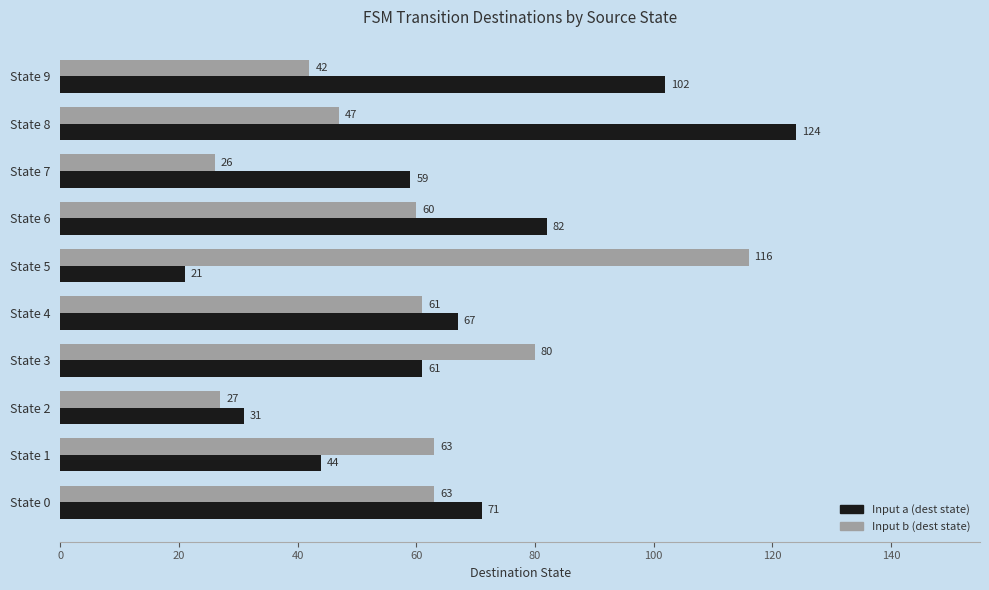

What is the approximate value of Input b (dest state) at State 5?

116